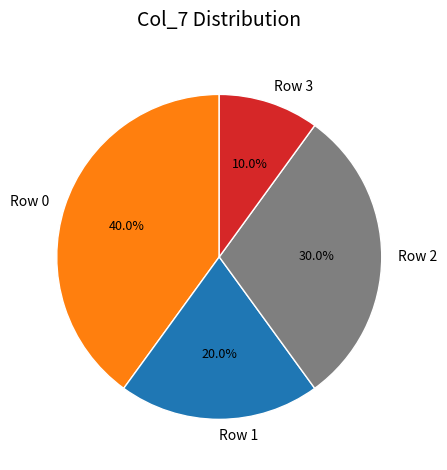

What portion of the pie excludes Row 3?

90.0%